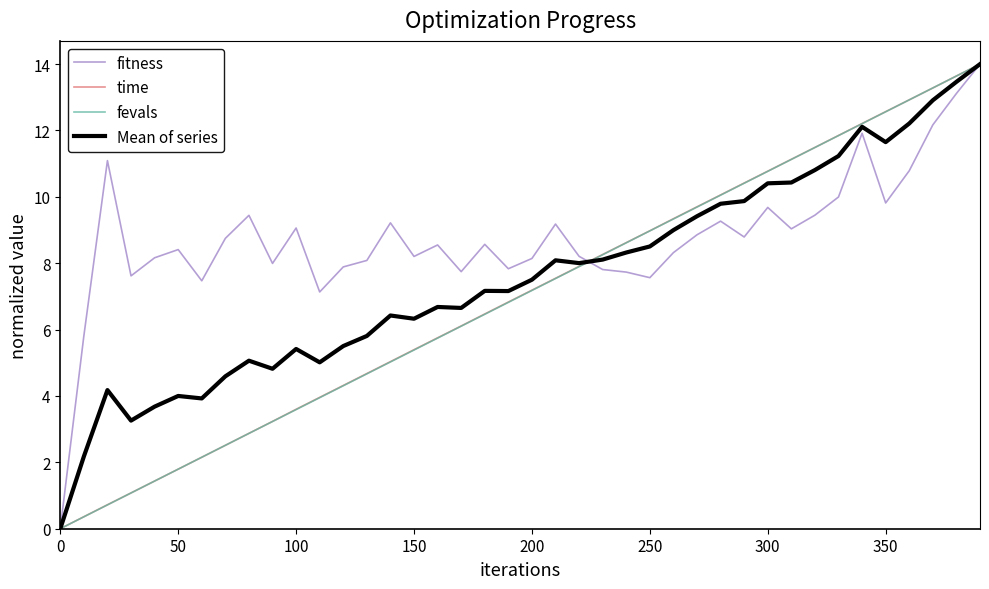

What is the greatest value displayed?

14.0